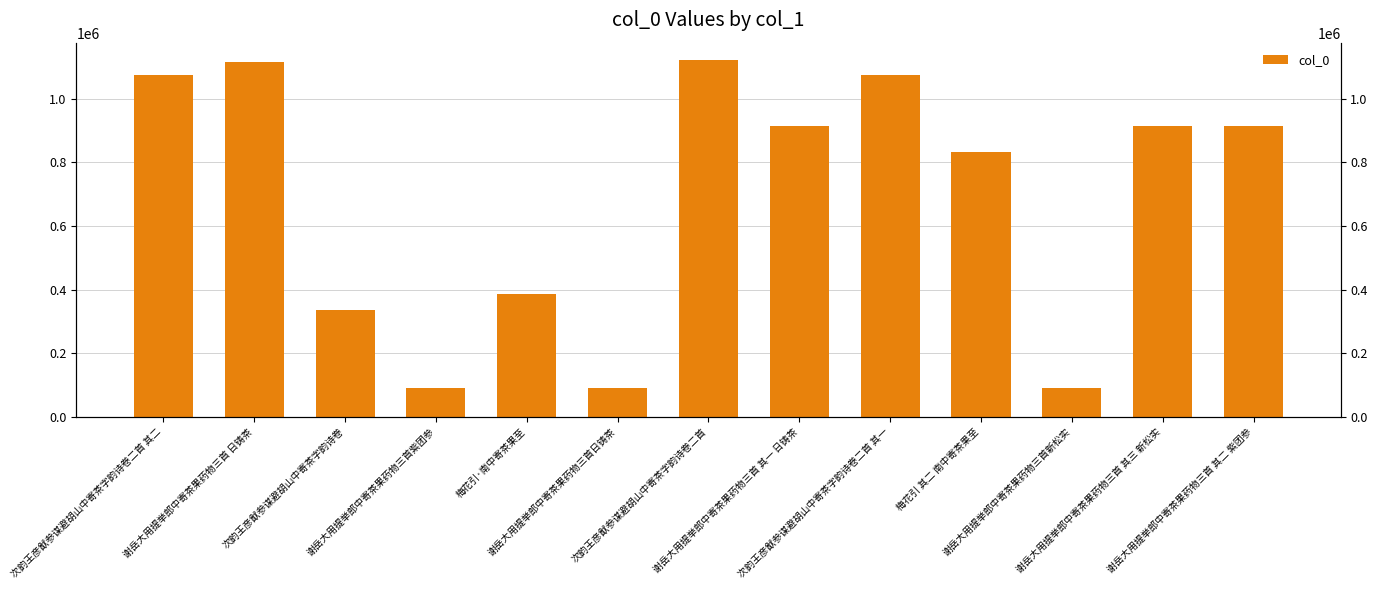

Which has a higher value, 谢岳大用提举郎中寄茶果药物三首 其二 紫团参 or 次韵王彦猷参谋避胡山中寄茶字韵诗卷二首?

次韵王彦猷参谋避胡山中寄茶字韵诗卷二首